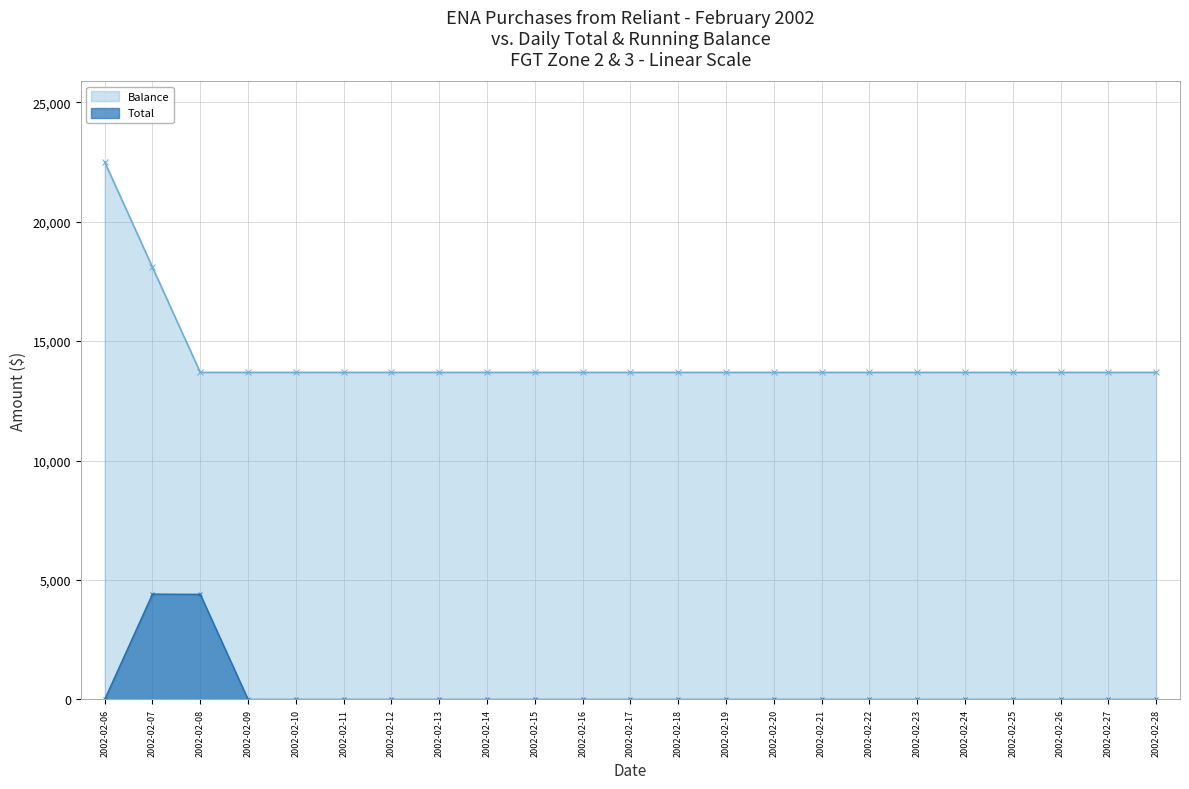

What is the average value of the Balance series?

14264.3